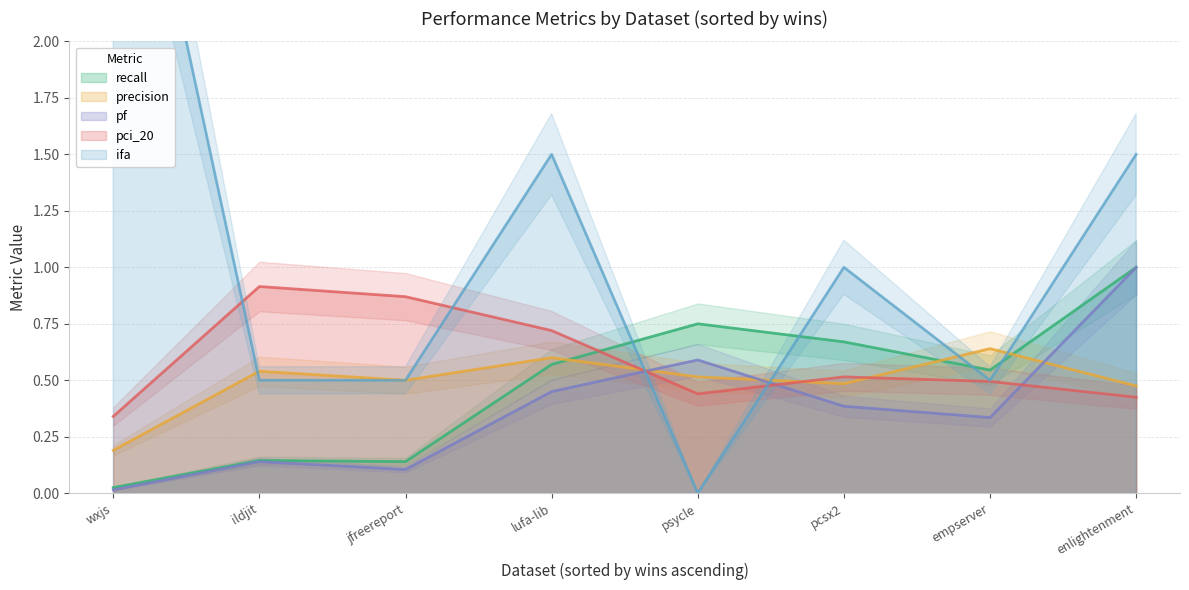

At which label does precision reach its minimum?

wxjs